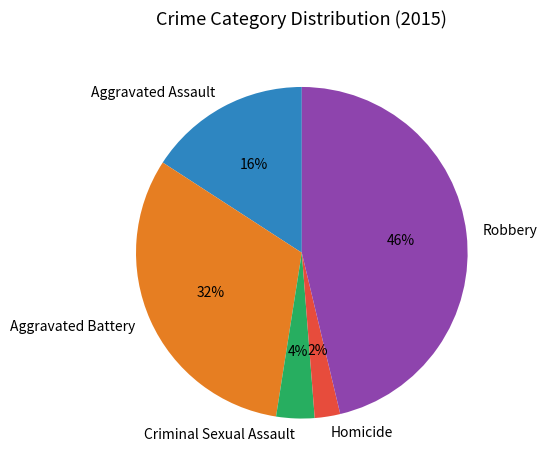

Count the number of slices in the pie.

5